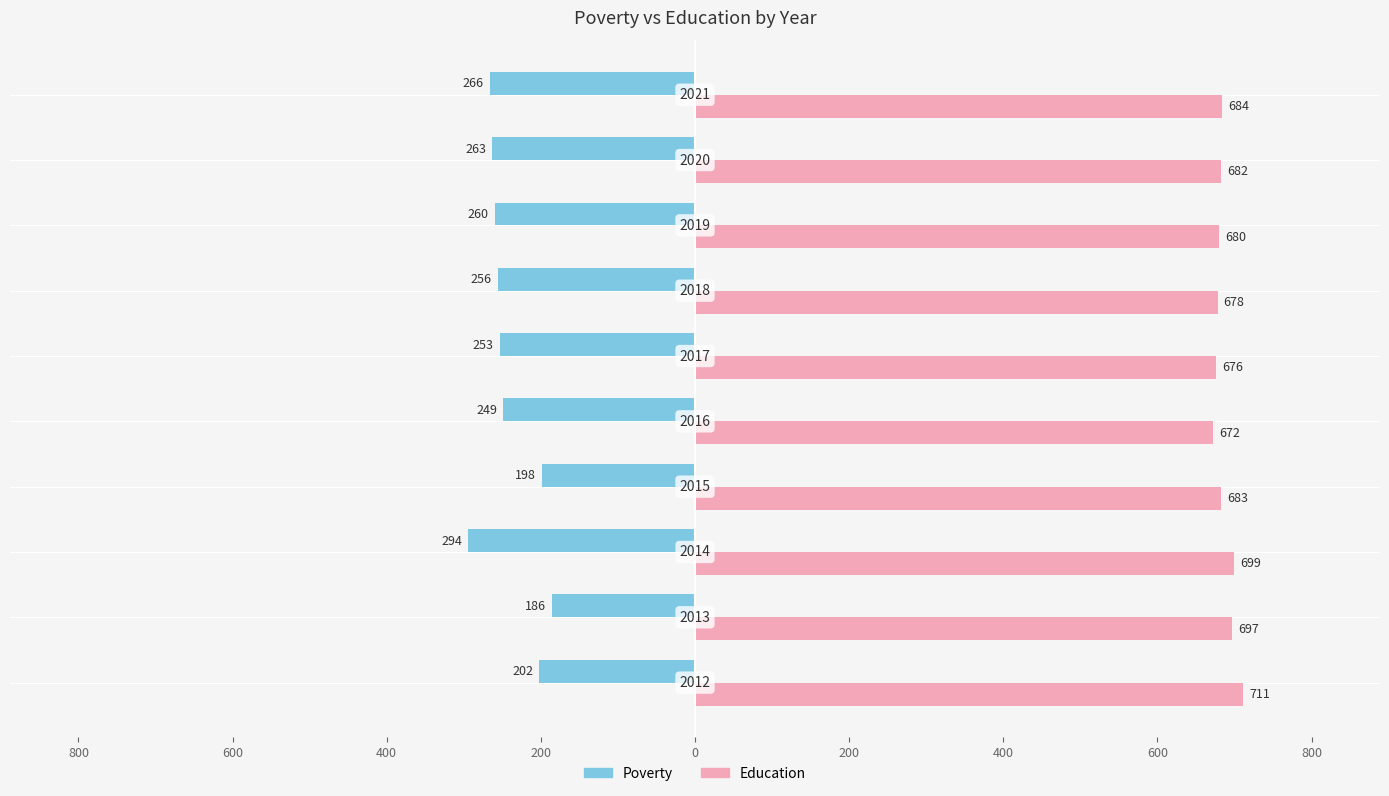

What is the average value of the Education series?

686